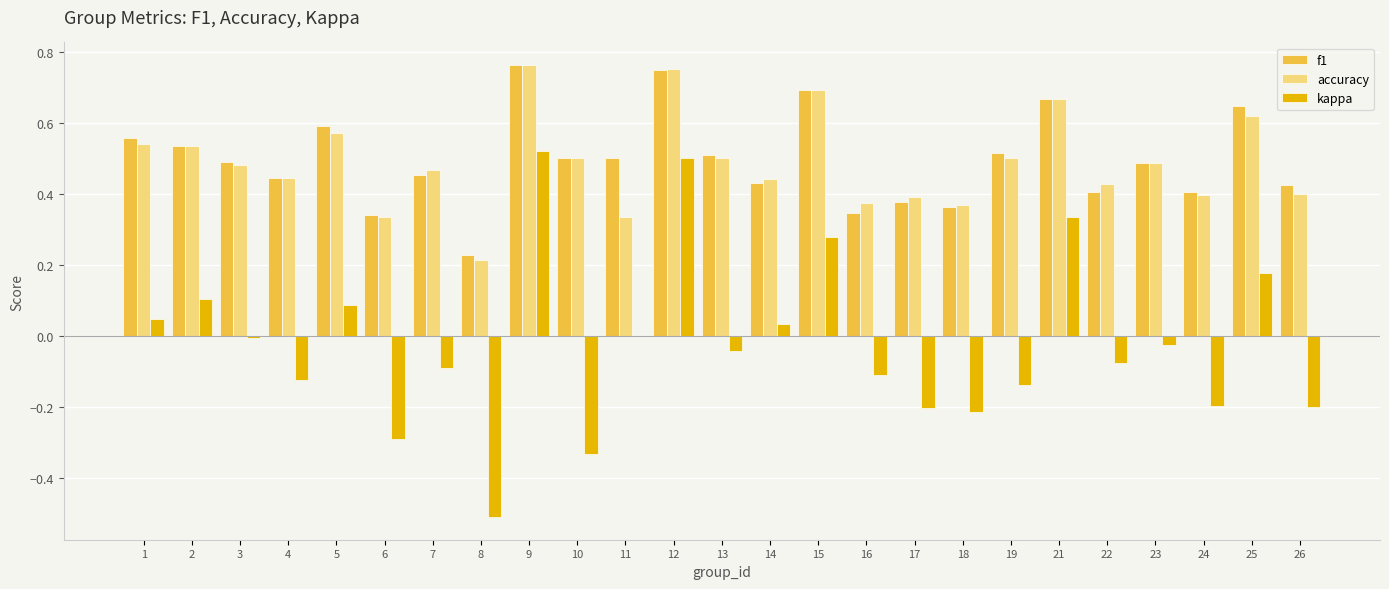

How many distinct data groups are displayed?

3